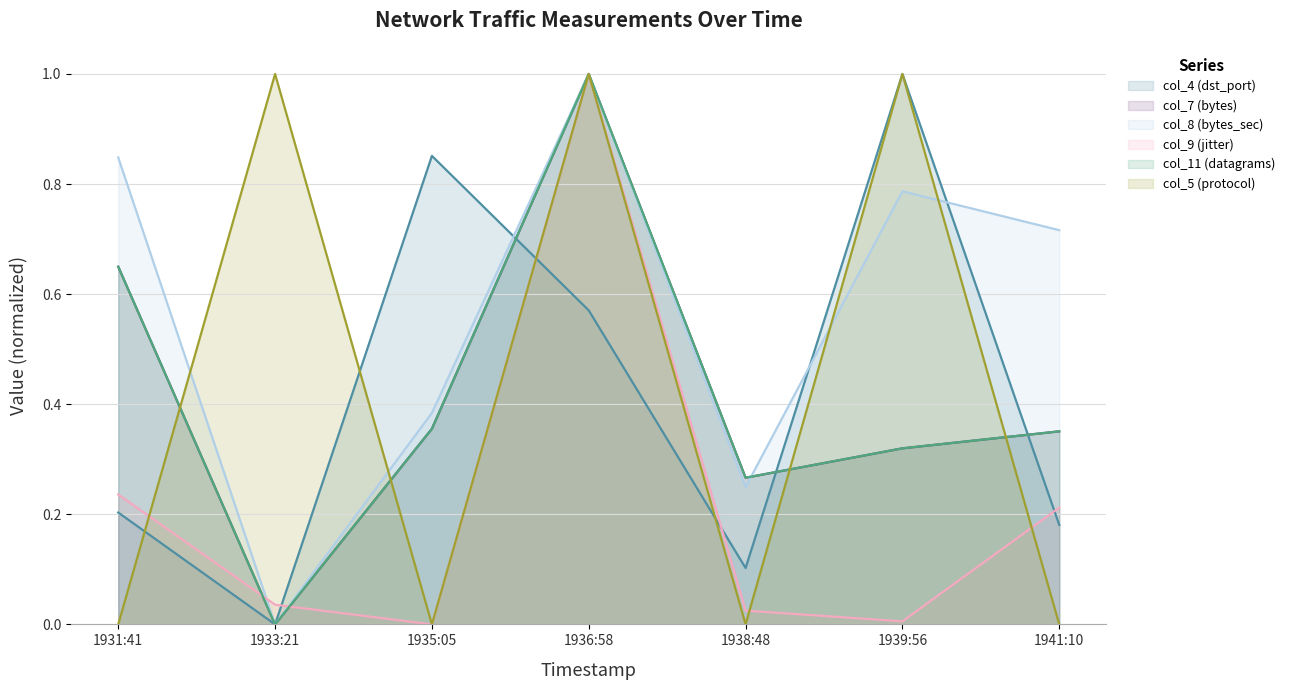

What are all the series names shown in the legend?

col_4 (dst_port), col_7 (bytes), col_8 (bytes_sec), col_9 (jitter), col_11 (datagrams), col_5 (protocol)